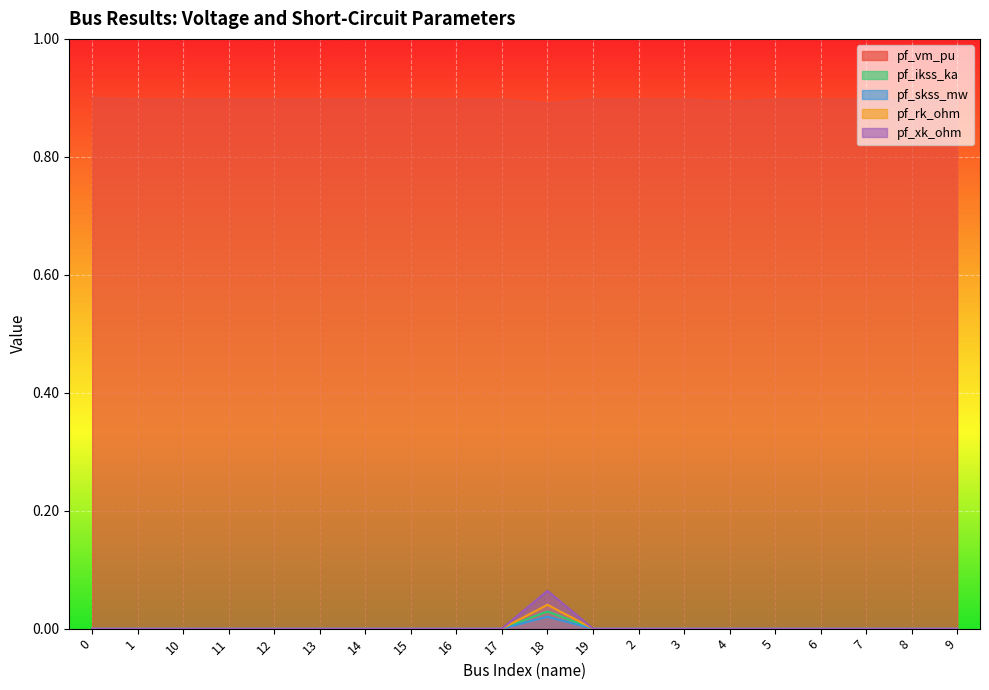

What is the greatest value displayed?

0.9